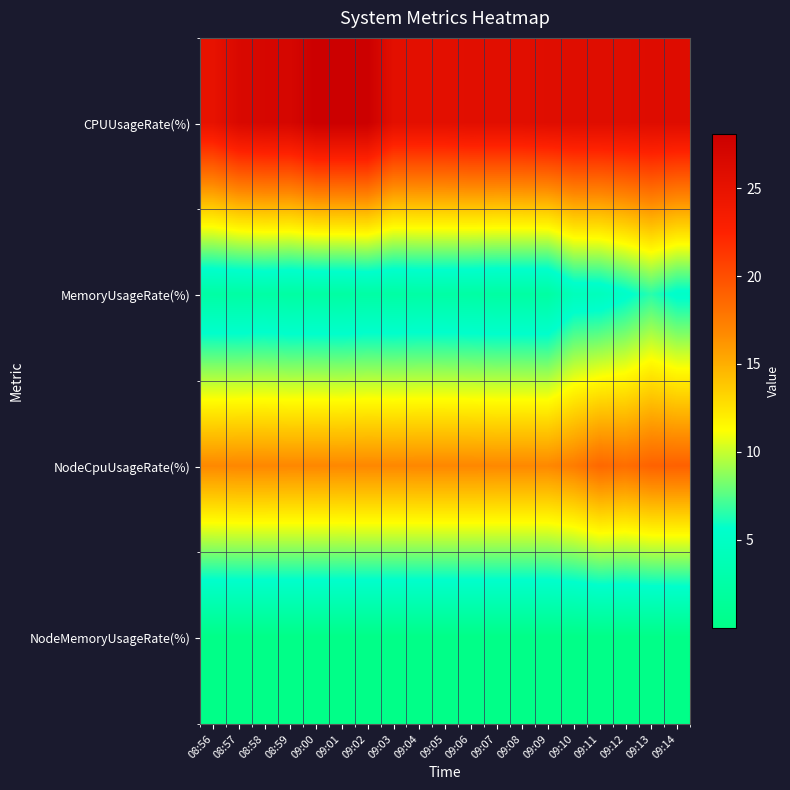

Between 09:01 and 09:05, which is larger?

09:01